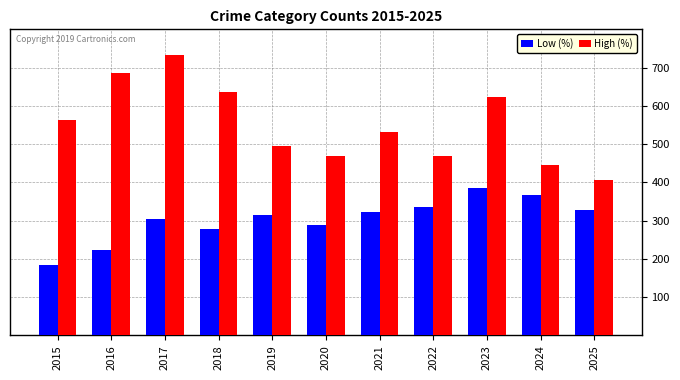

List the series in order of their overall mean, highest first.

High (%), Low (%)